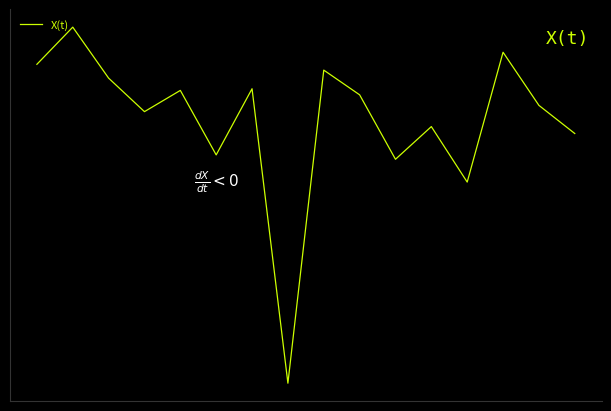

Does the chart display data point markers on the line(s)?

No